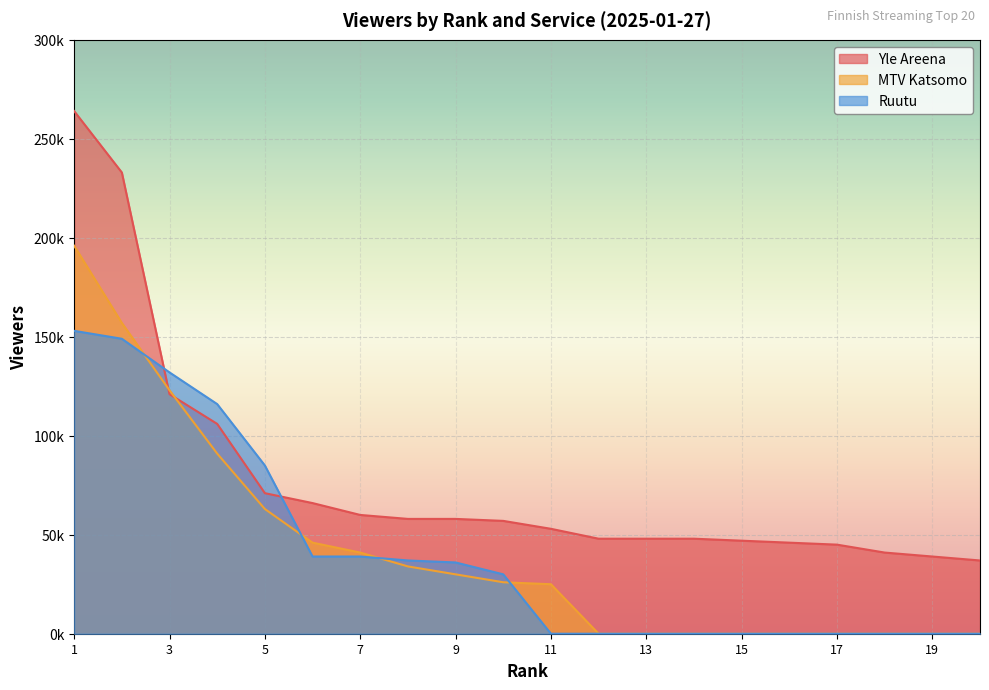

At which category is the sum across all series the highest?

1